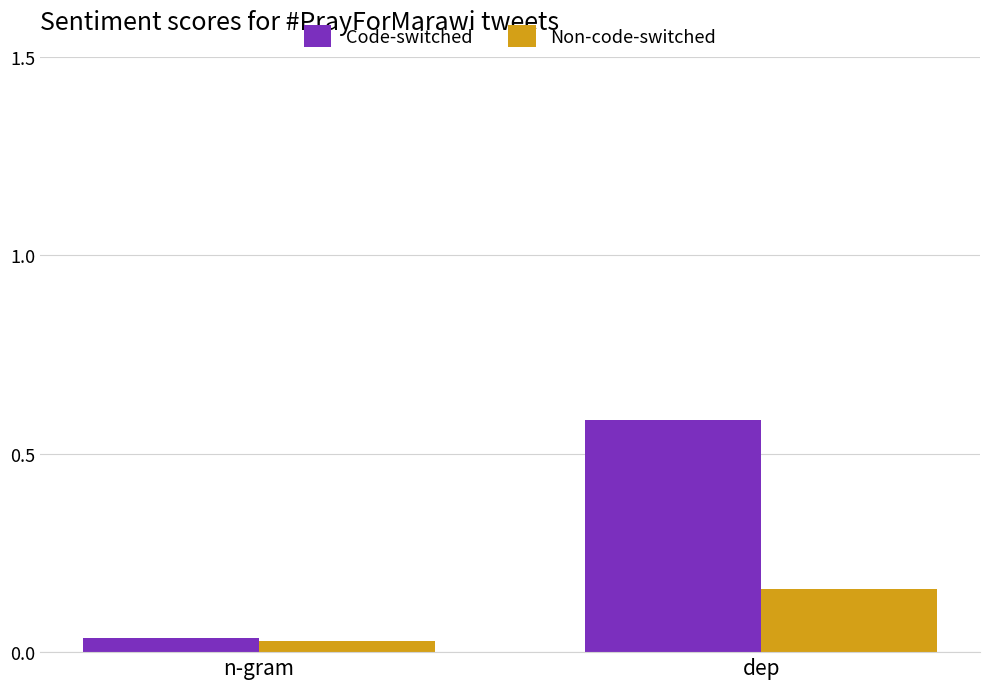

At which category is the sum across all series the highest?

dep